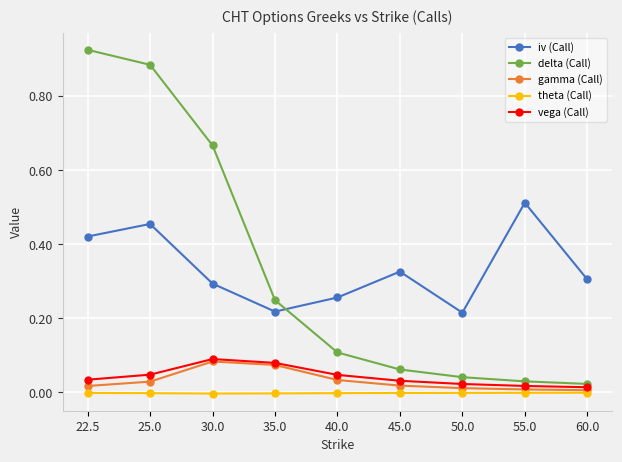

Rank the series at 25.0 from lowest to highest value.

theta (Call), gamma (Call), vega (Call), iv (Call), delta (Call)